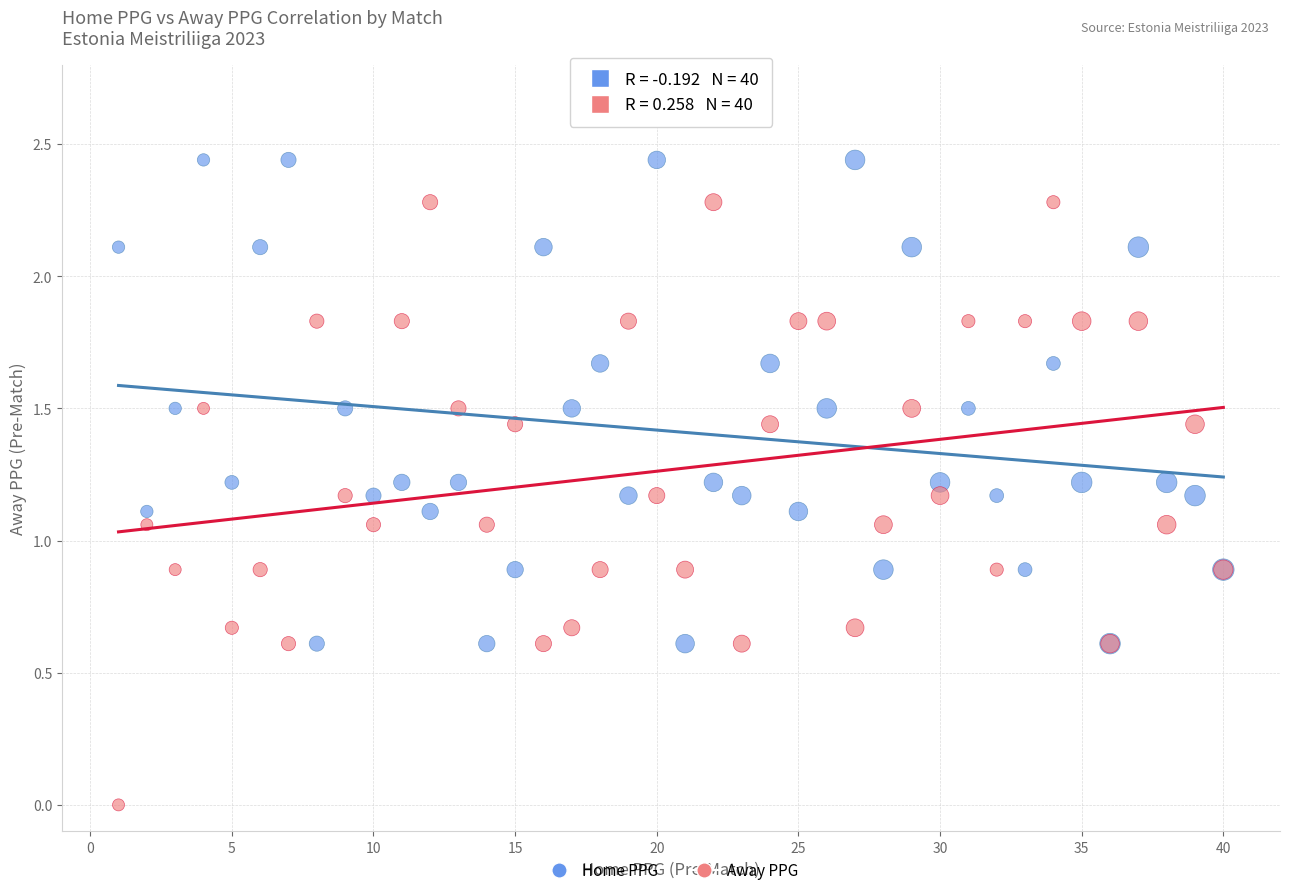

Which series reaches the minimum Y coordinate?

Away PPG